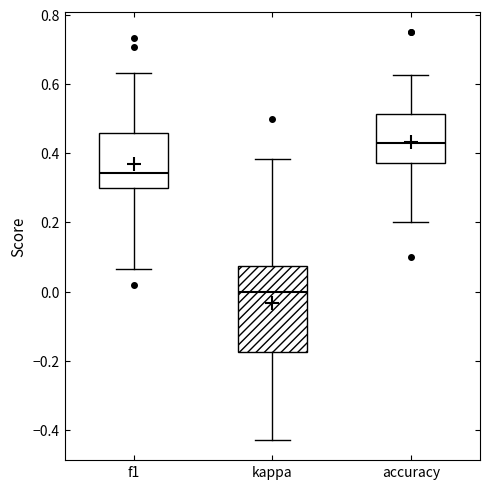

Where is the lower edge of the box for accuracy on the y-axis? The values are not printed on the chart, so give them approximately, as read against the axis.

0.38